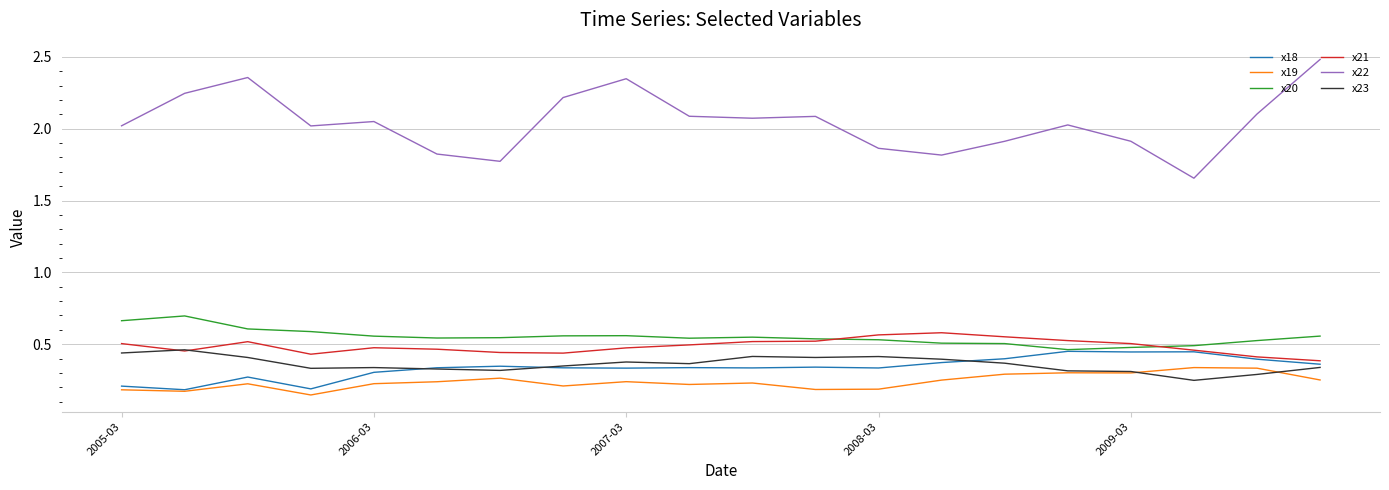

True or false: x20 and x23 intersect in this chart.

False